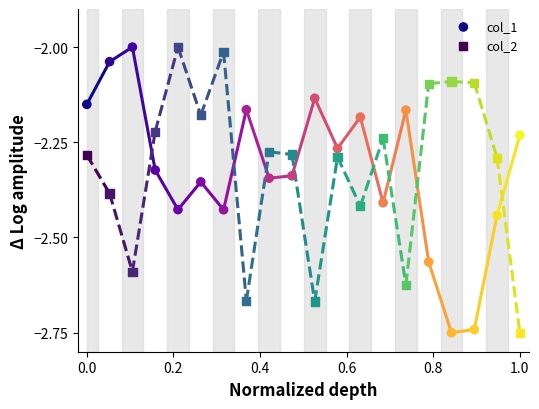

What is the X range (max minus min) for the scatter plot?

1.0